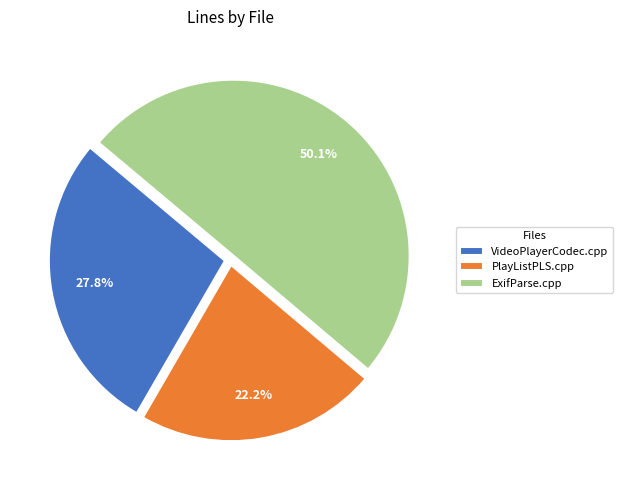

Which category has the biggest portion of the pie?

ExifParse.cpp